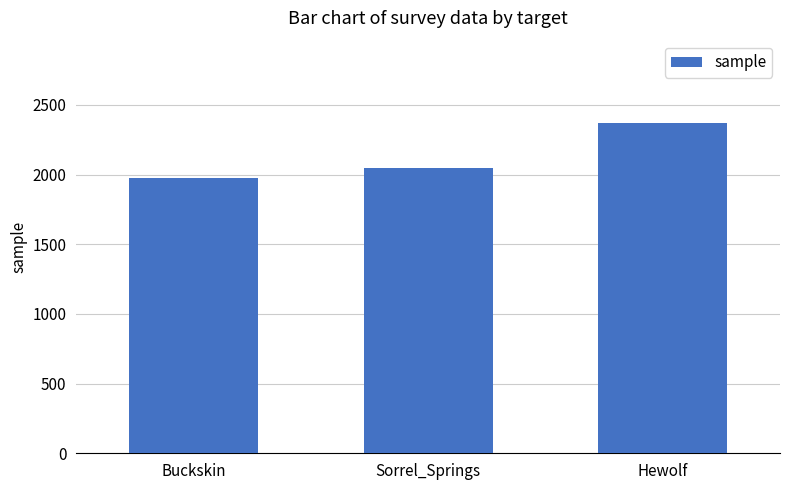

What is the change in value from Buckskin to Hewolf?

+394.8